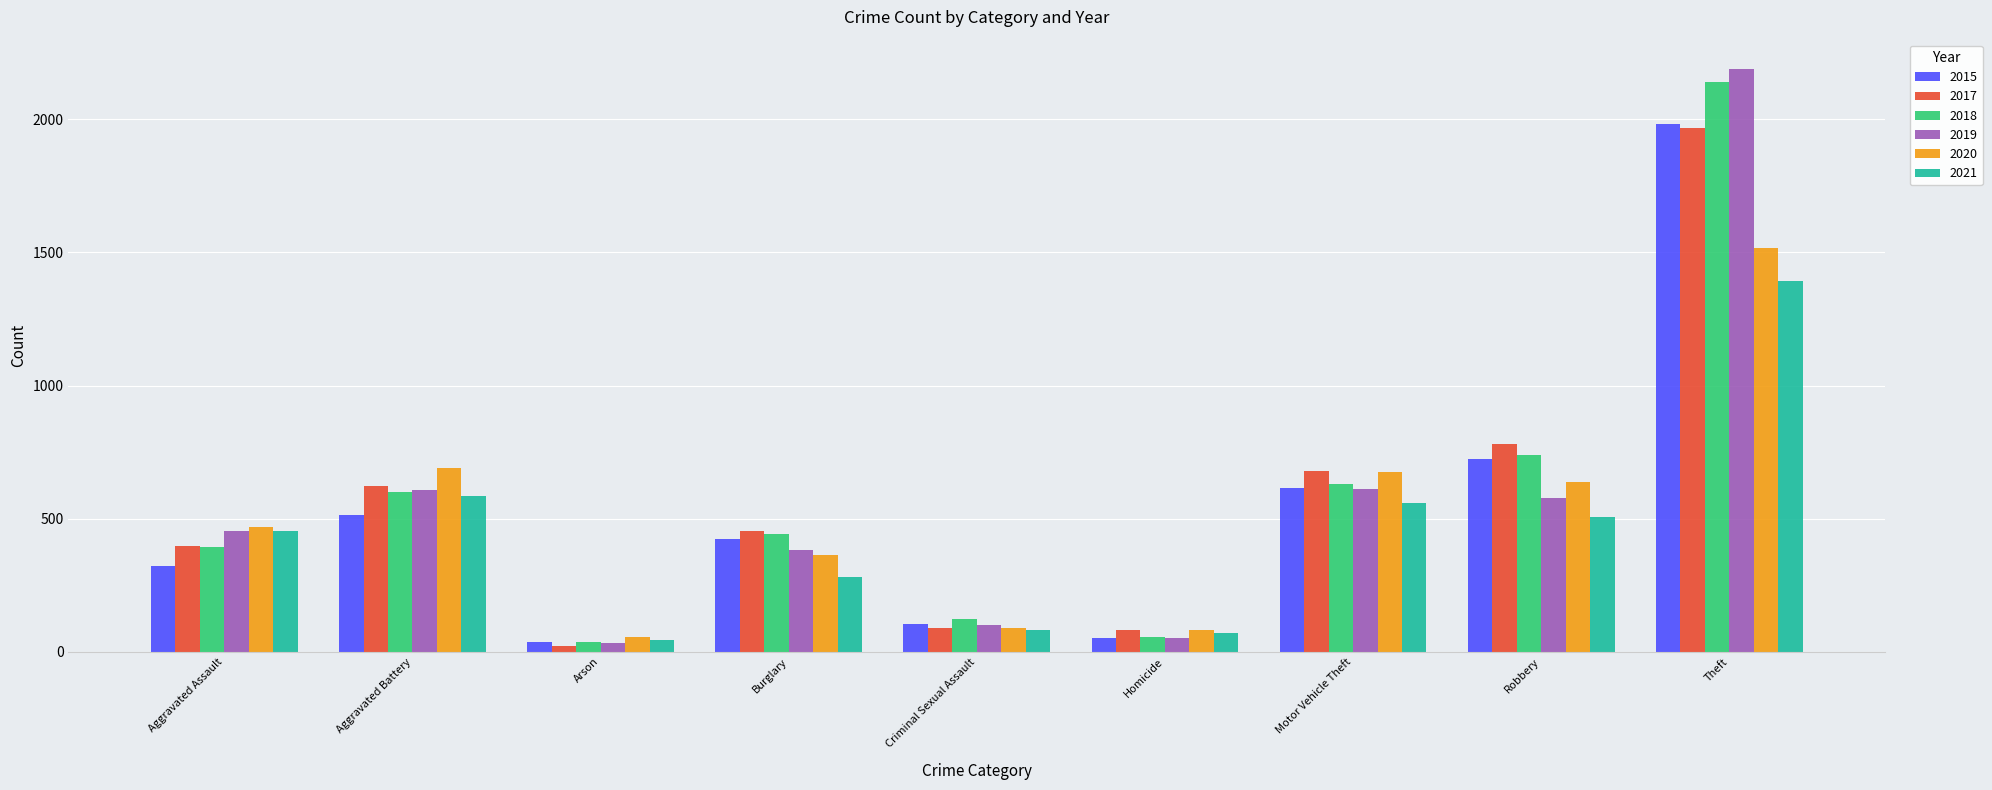

At which label is 2018 closest to 1088?

Robbery